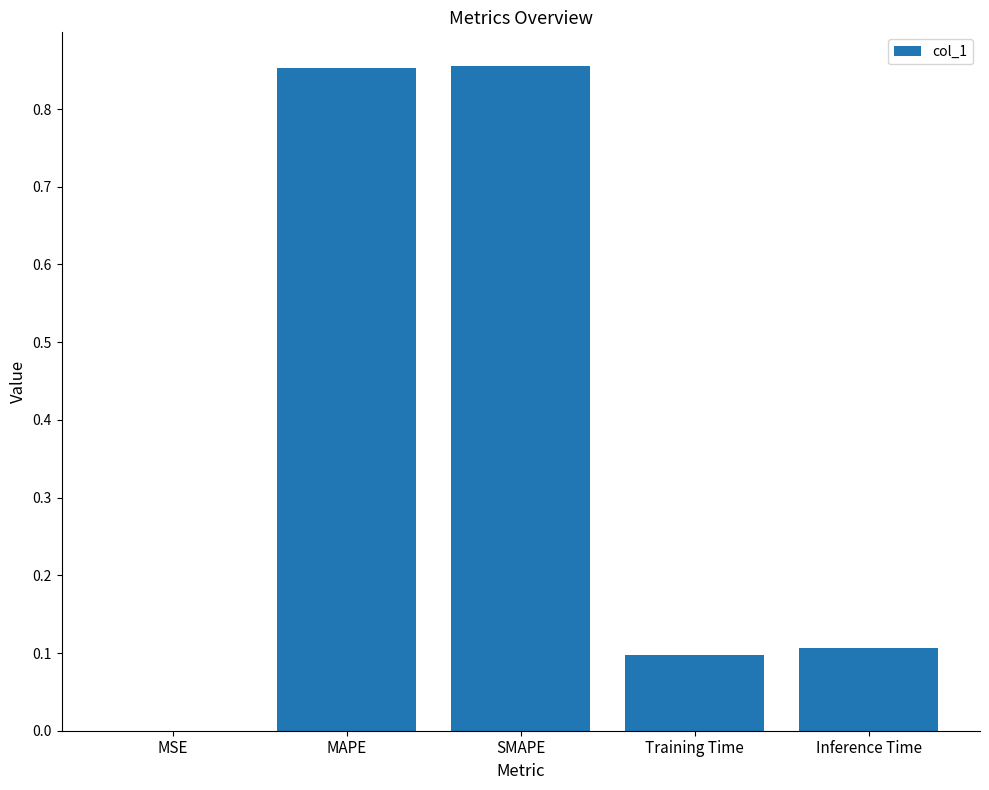

How many distinct data groups are displayed?

1